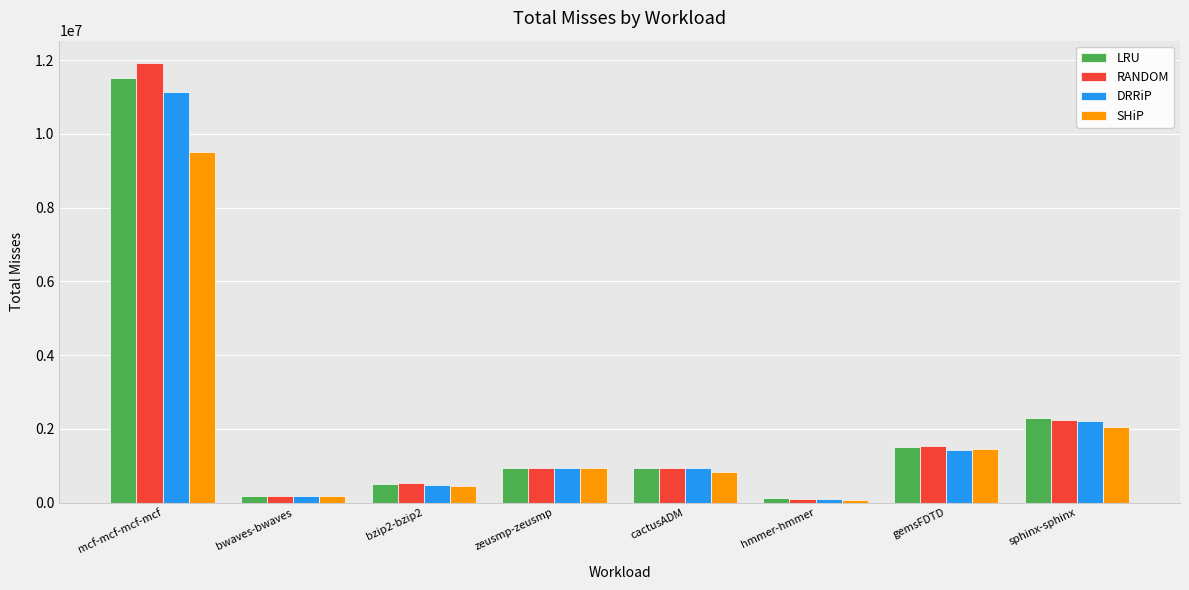

True or false: RANDOM has a value of 173783 at bwaves-bwaves.

True